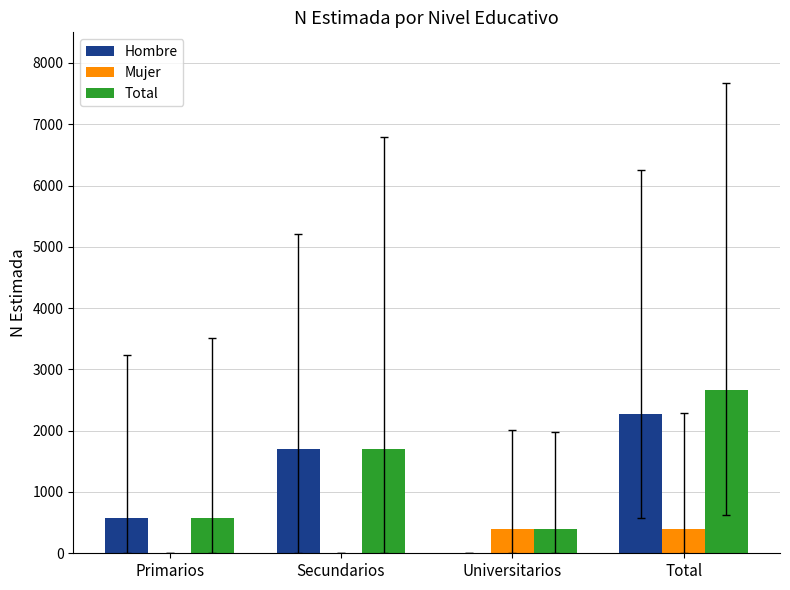

Where is Total nearest to the value 1528?

Secundarios